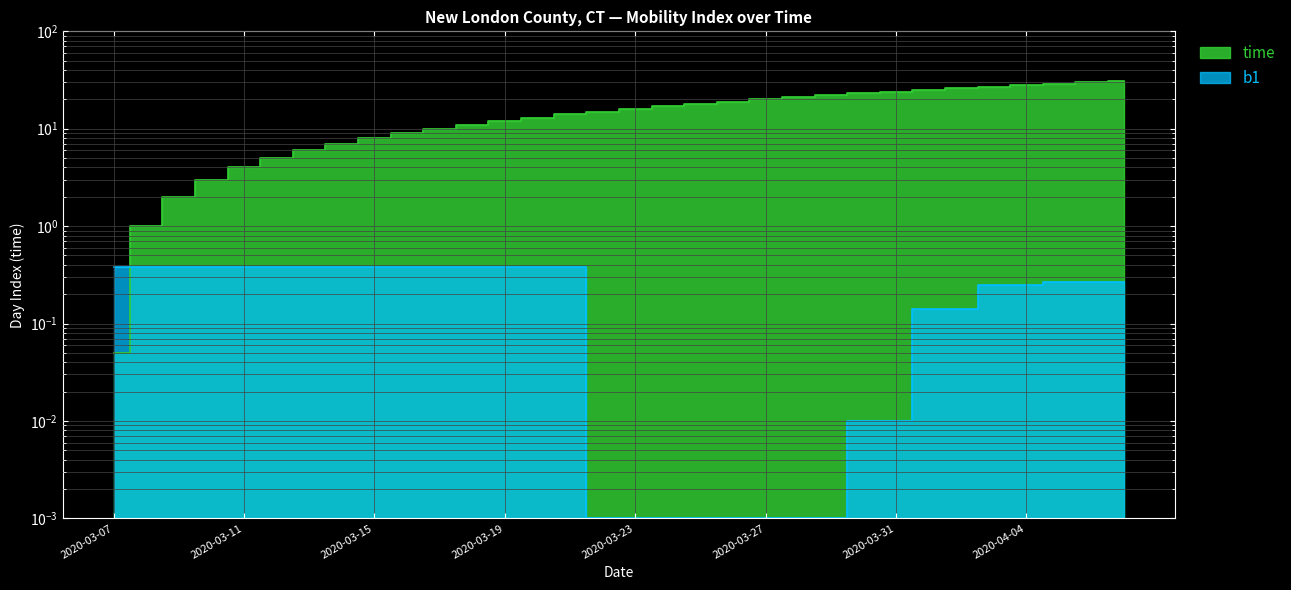

What is the total value across all series at 2020-04-03?

27.2